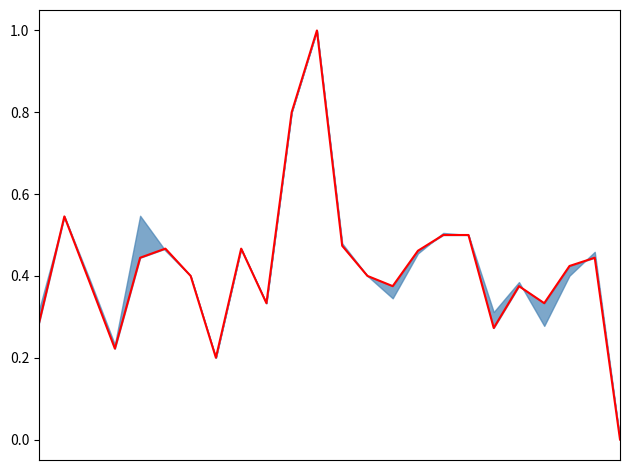

What is the value of the 8th point from the left?

0.2